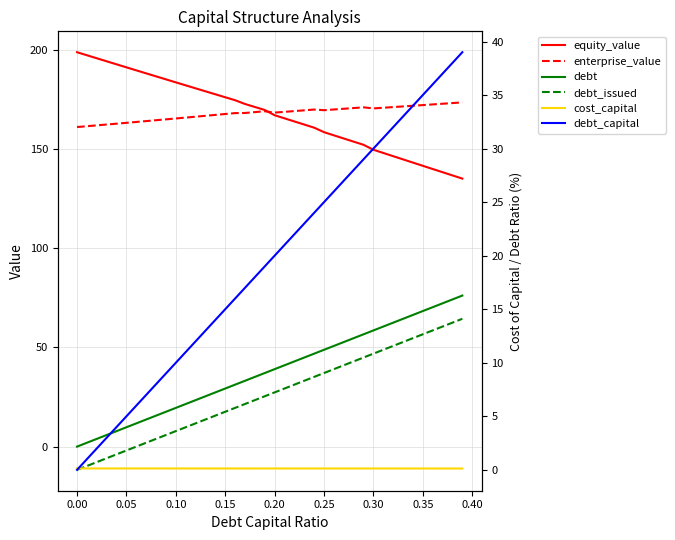

Reading right to left, transcribe all the data shown in this chart.

equity_value: 135.0	136.6	138.2	139.8	141.5	143.1	144.7	146.3	147.9	149.5	152.0	153.6	155.2	156.8	158.4	160.7	162.2	163.8	165.4	166.9	169.6	171.1	172.6	174.5	176.0	177.5	179.0	180.5	182.0	183.5	185.0	186.5	188.0	189.5	191.1	192.6	194.1	195.6	197.1	198.7
enterprise_value: 173.4	173.1	172.7	172.4	172.0	171.7	171.4	171.0	170.7	170.4	170.9	170.6	170.2	169.8	169.5	169.8	169.4	169.0	168.6	168.3	168.9	168.5	168.1	168.0	167.6	167.1	166.6	166.2	165.7	165.3	164.9	164.4	164.0	163.5	163.1	162.7	162.3	161.8	161.4	161.0
debt: 76.1	74.1	72.2	70.2	68.3	66.3	64.4	62.4	60.5	58.5	56.6	54.6	52.7	50.7	48.8	46.8	44.9	42.9	41.0	39.0	37.1	35.1	33.2	31.2	29.3	27.3	25.4	23.4	21.5	19.5	17.6	15.6	13.7	11.7	9.8	7.8	5.9	3.9	2.0	0.0
debt_issued: 64.4	62.4	60.5	58.5	56.6	54.6	52.7	50.7	48.8	46.8	44.9	42.9	41.0	39.0	37.1	35.1	33.2	31.2	29.3	27.3	25.4	23.4	21.5	19.5	17.6	15.6	13.7	11.7	9.8	7.8	5.9	3.9	2.0	0.0	-1.9	-3.9	-5.8	-7.8	-9.7	-11.7
cost_capital: 0.1	0.1	0.1	0.1	0.1	0.1	0.1	0.1	0.1	0.1	0.1	0.1	0.1	0.1	0.1	0.1	0.1	0.1	0.1	0.1	0.1	0.1	0.1	0.1	0.1	0.1	0.1	0.1	0.1	0.1	0.1	0.1	0.1	0.1	0.1	0.1	0.1	0.1	0.1	0.1
debt_capital: 39.0	38.0	37.0	36.0	35.0	34.0	33.0	32.0	31.0	30.0	29.0	28.0	27.0	26.0	25.0	24.0	23.0	22.0	21.0	20.0	19.0	18.0	17.0	16.0	15.0	14.0	13.0	12.0	11.0	10.0	9.0	8.0	7.0	6.0	5.0	4.0	3.0	2.0	1.0	0.0